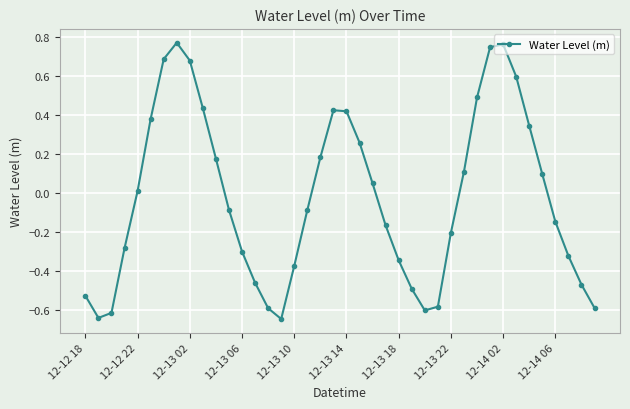

What is the difference between the second highest and minimum values?

1.4